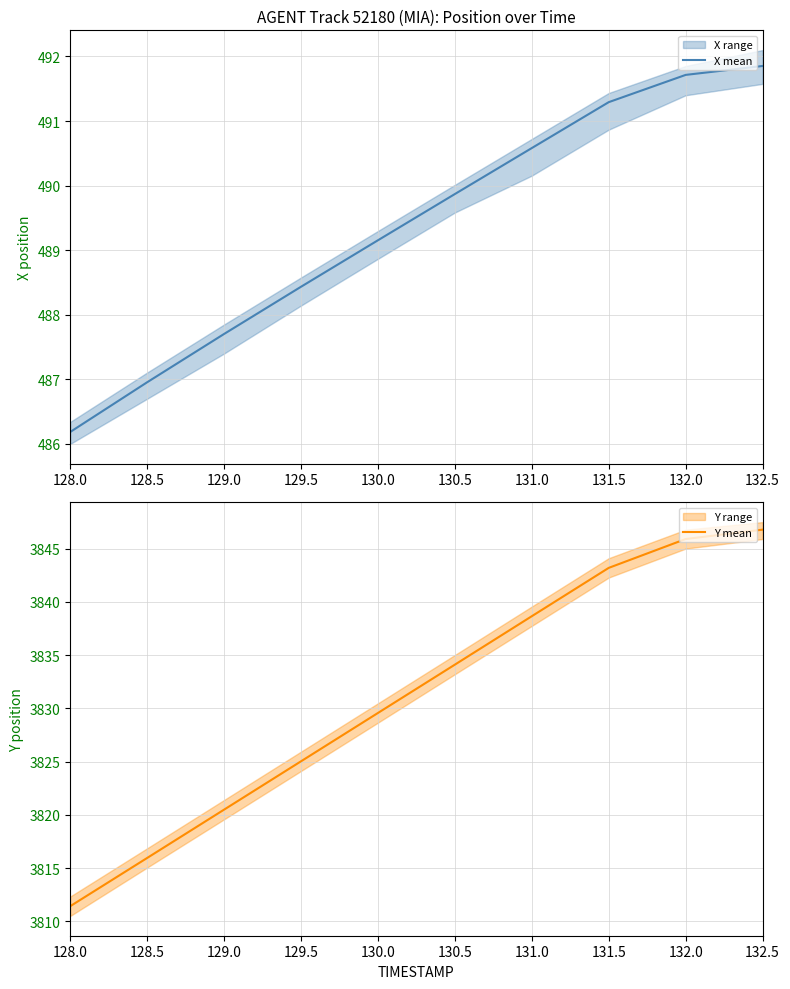

What is the lowest value of the X mean series?

486.2